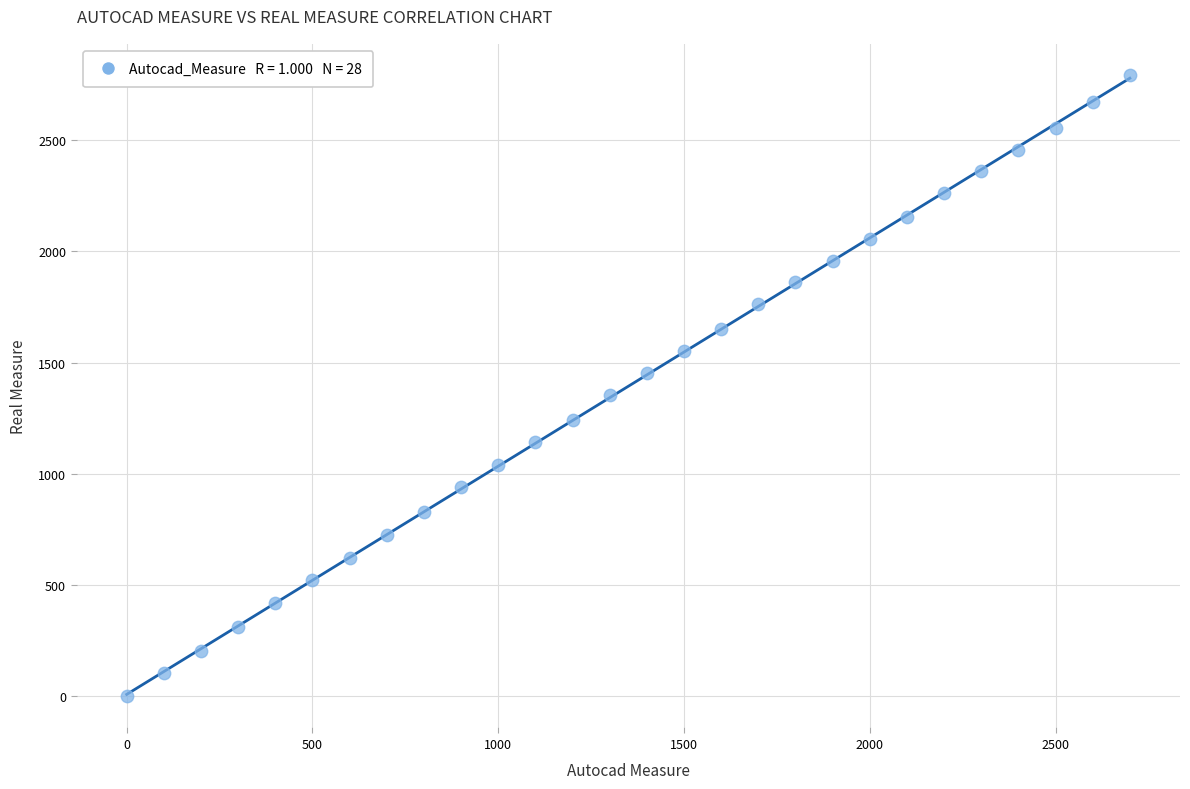

What is the range of X values (max minus min)?

2700